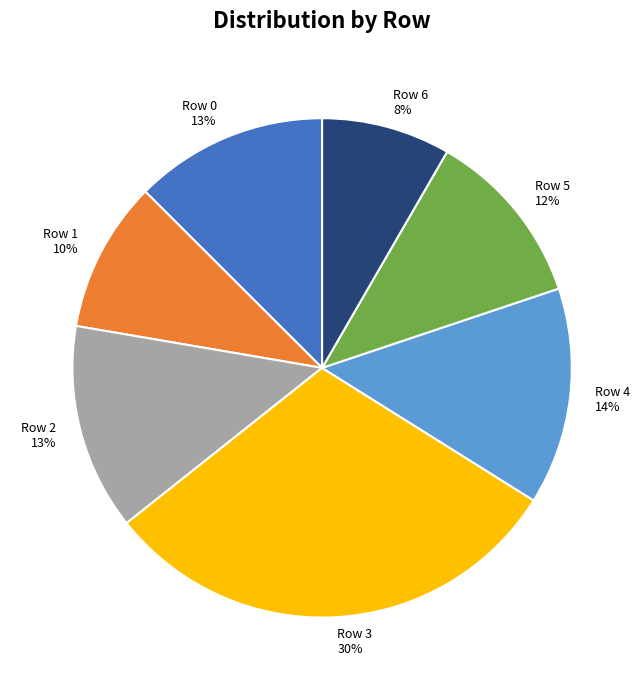

Does Row 5 account for over 50% of the chart?

No